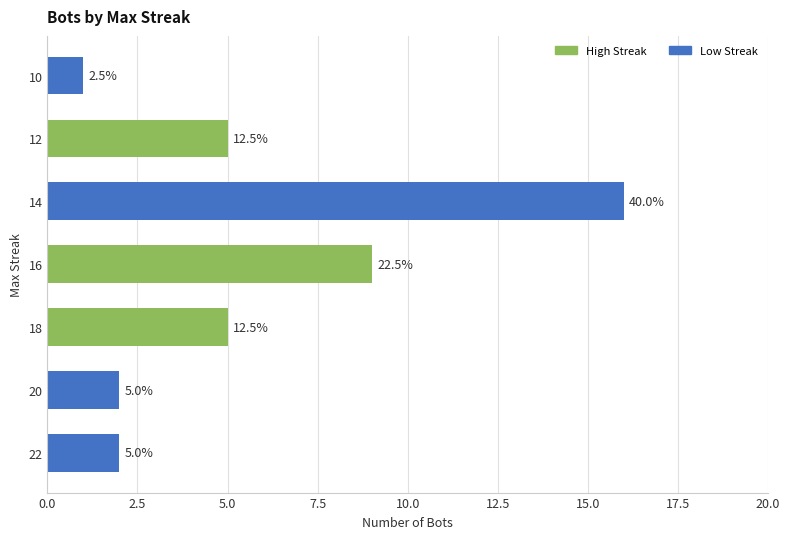

Are the bars horizontal?

Yes